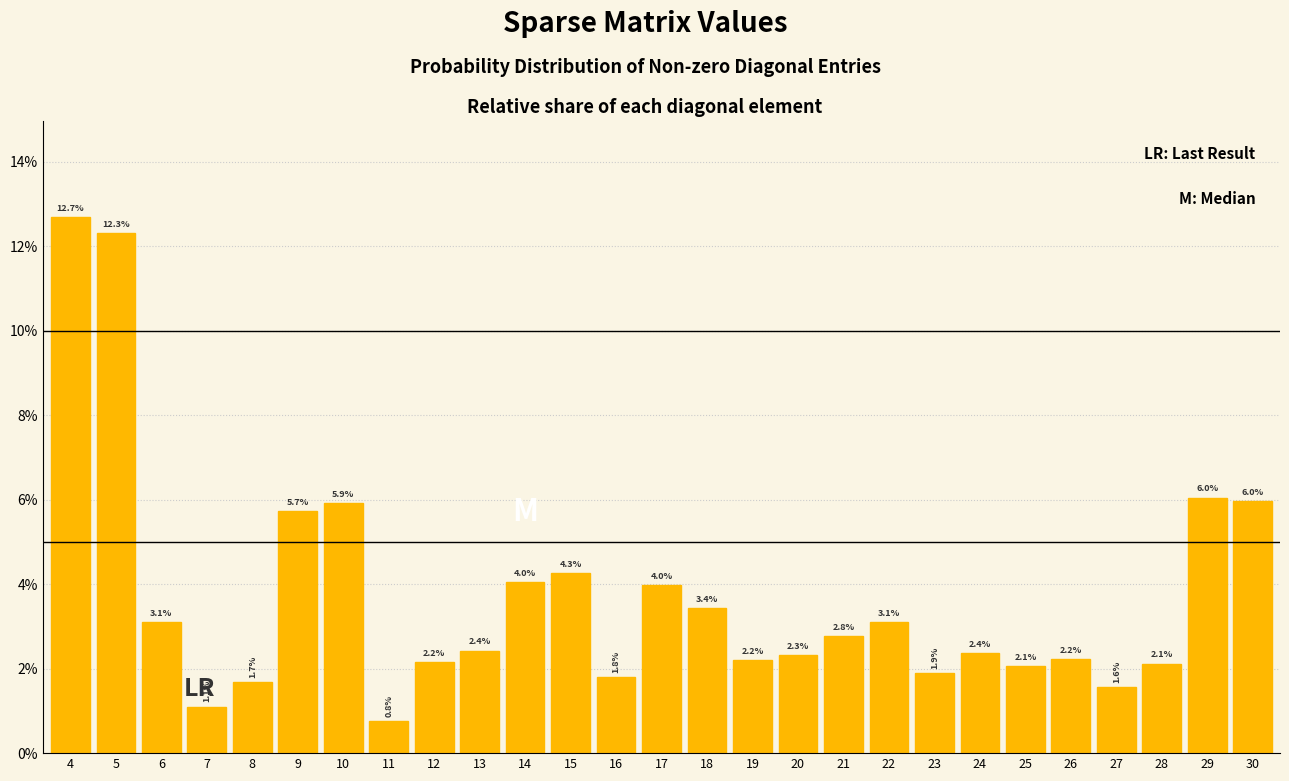

Reading left to right, what are all the values shown in this chart?

12.7	12.3	3.1	1.1	1.7	5.7	5.9	0.8	2.2	2.4	4.0	4.3	1.8	4.0	3.4	2.2	2.3	2.8	3.1	1.9	2.4	2.1	2.2	1.6	2.1	6.0	6.0